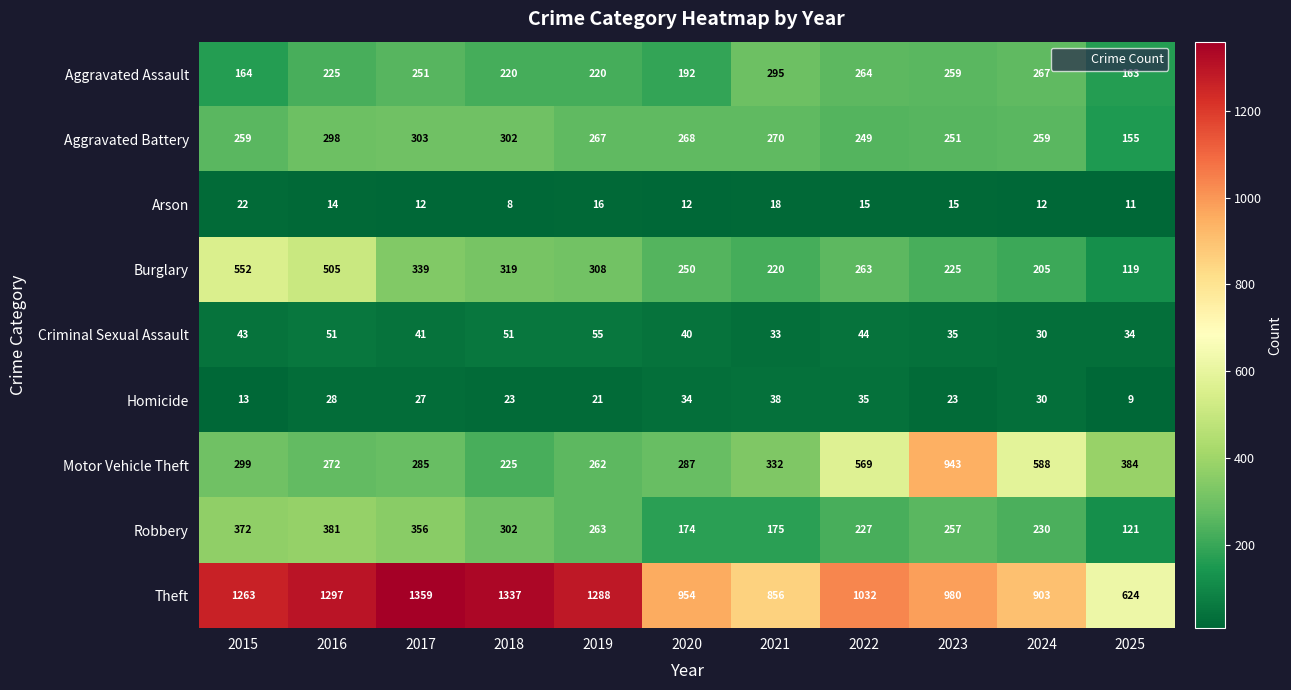

What is the total value across all series at 2019?

2700